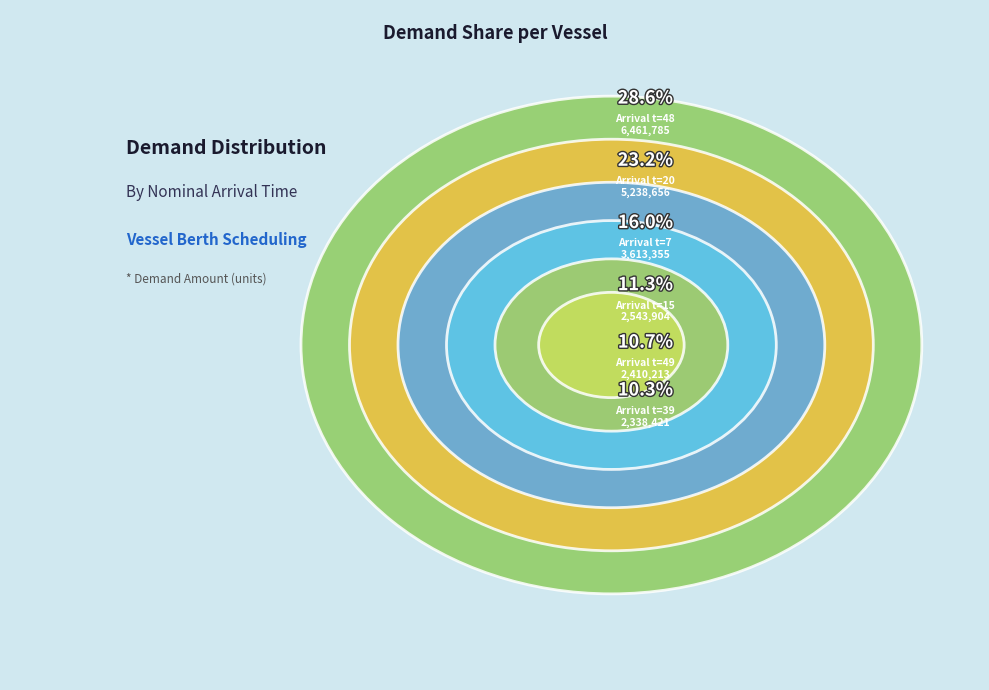

Between 7 and 48, which is larger?

48